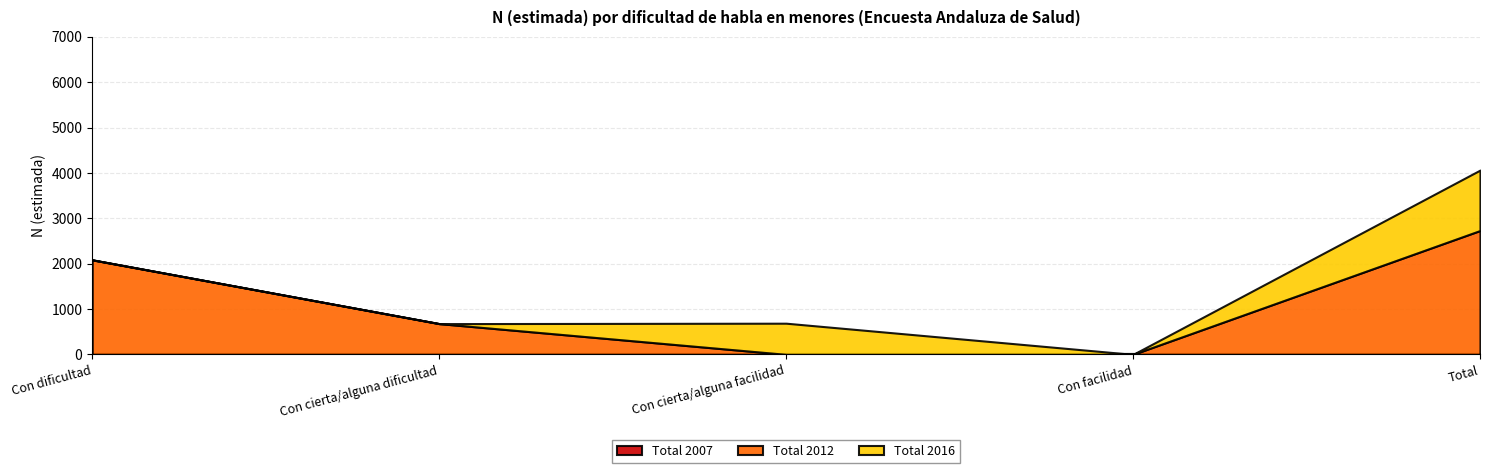

Is the value of Total 2007 at Con cierta/alguna facilidad greater than the value of Total 2012 at Con cierta/alguna dificultad?

No